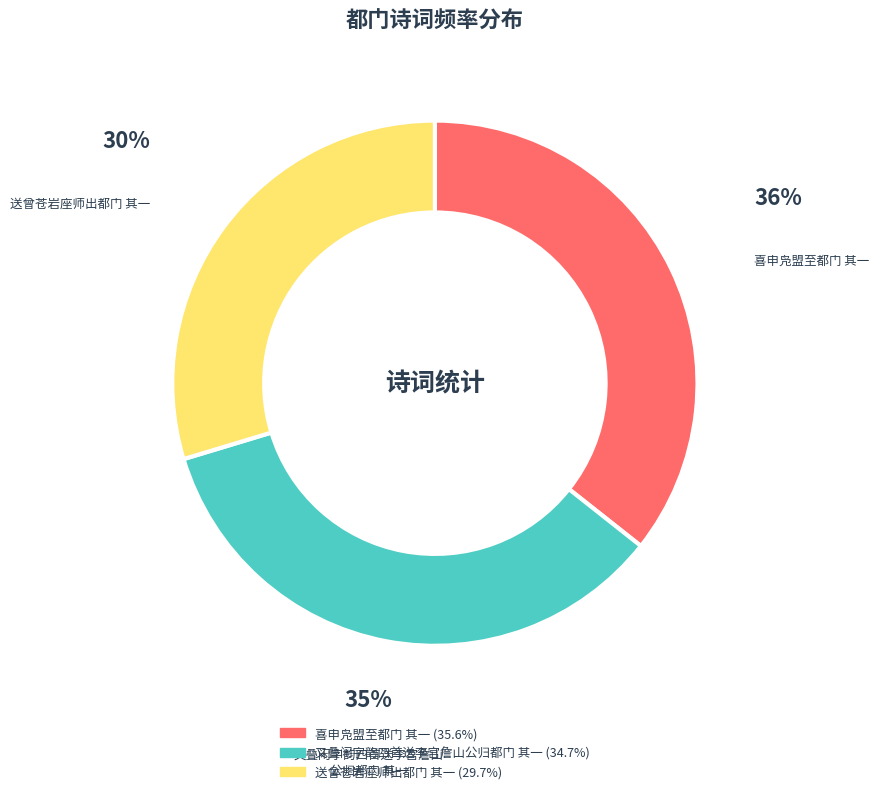

Is there any slice that represents more than half of the pie?

No